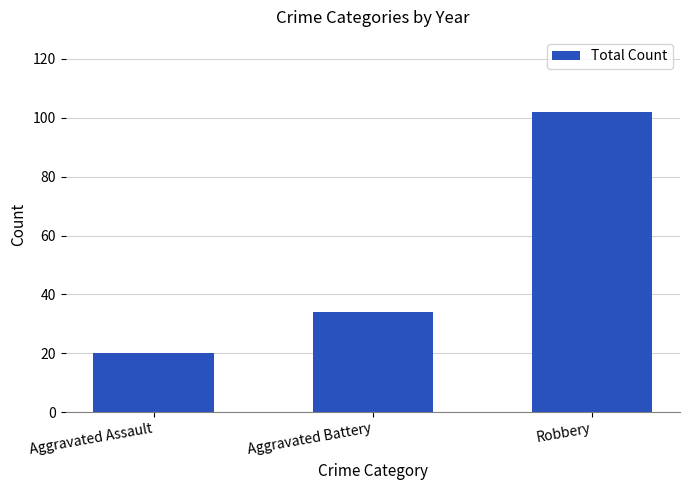

What is the minimum value shown in the chart?

20